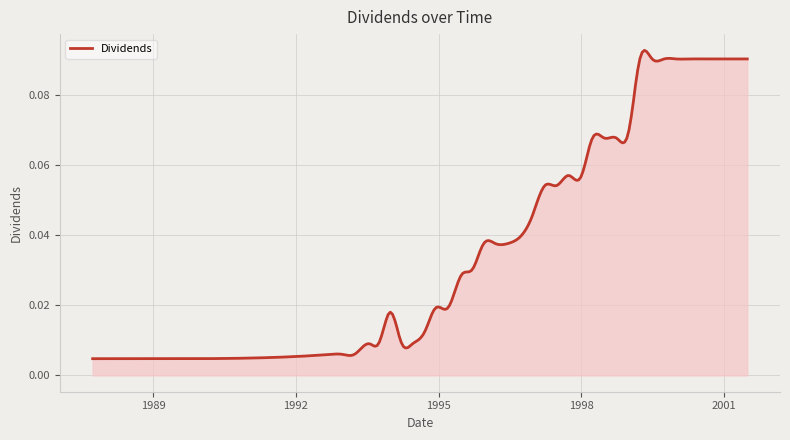

What is the label of the 33rd point from the left?

1999-09-28